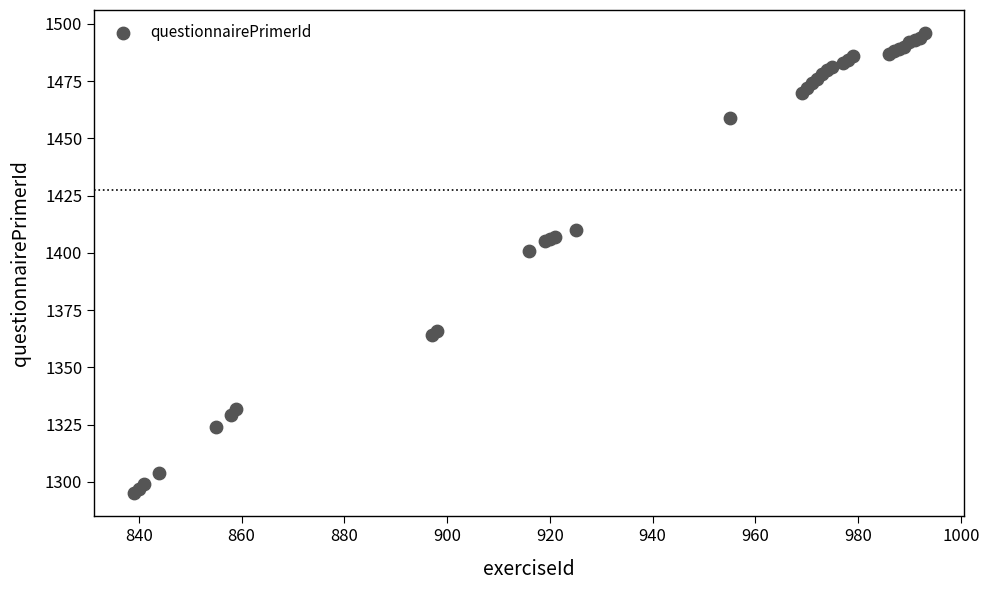

What Y value in the scatter plot is closest to 1395?

1401